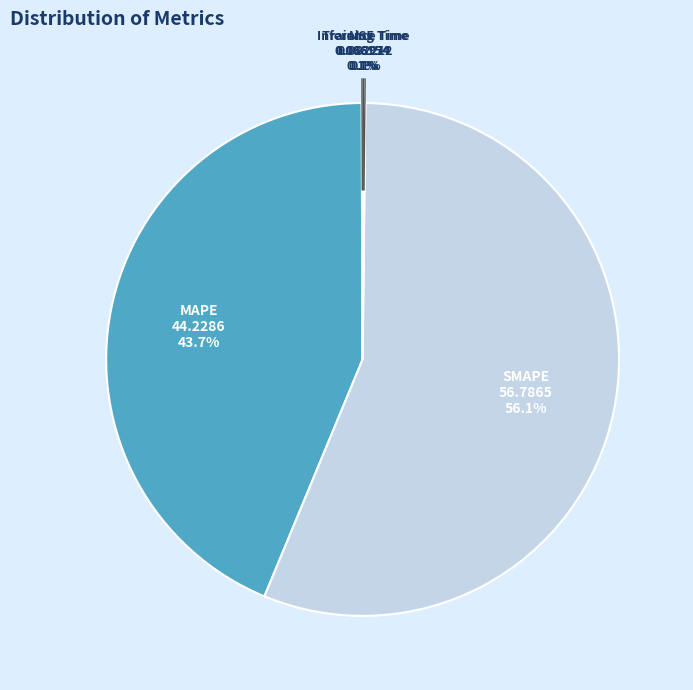

What is the majority slice?

SMAPE